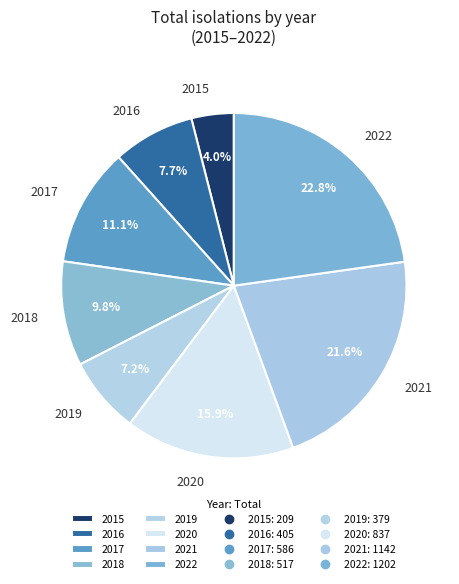

How many segments does this pie chart have?

8